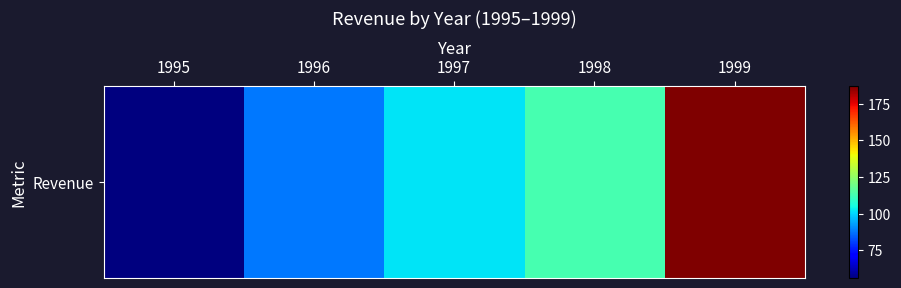

List the labels in order of value, smallest first.

1995, 1996, 1997, 1998, 1999